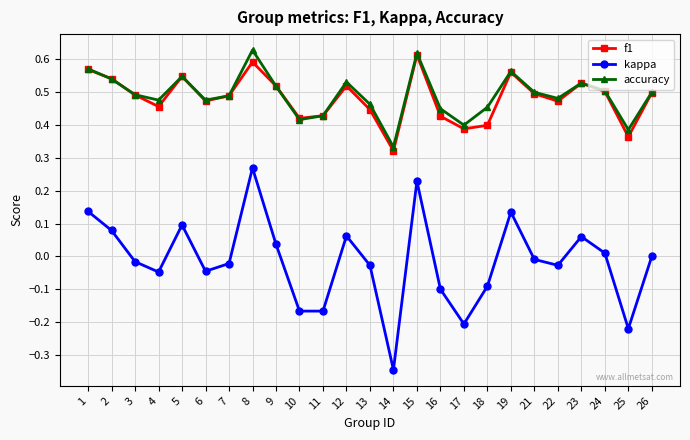

True or false: kappa and f1 intersect in this chart.

False